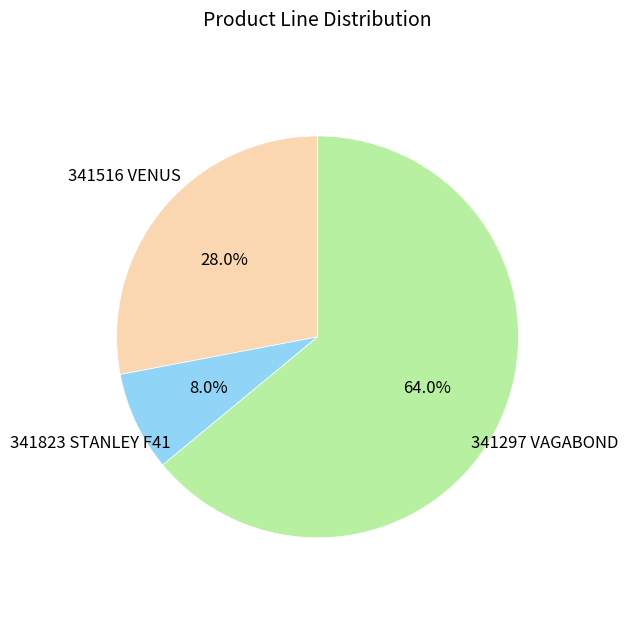

Is there a majority slice in this chart?

Yes